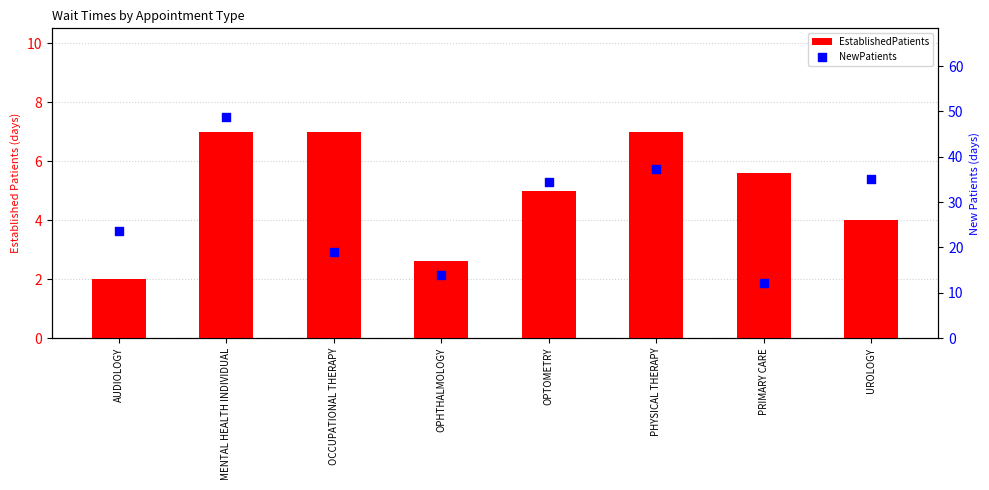

Which series has the largest total across all categories?

NewPatients